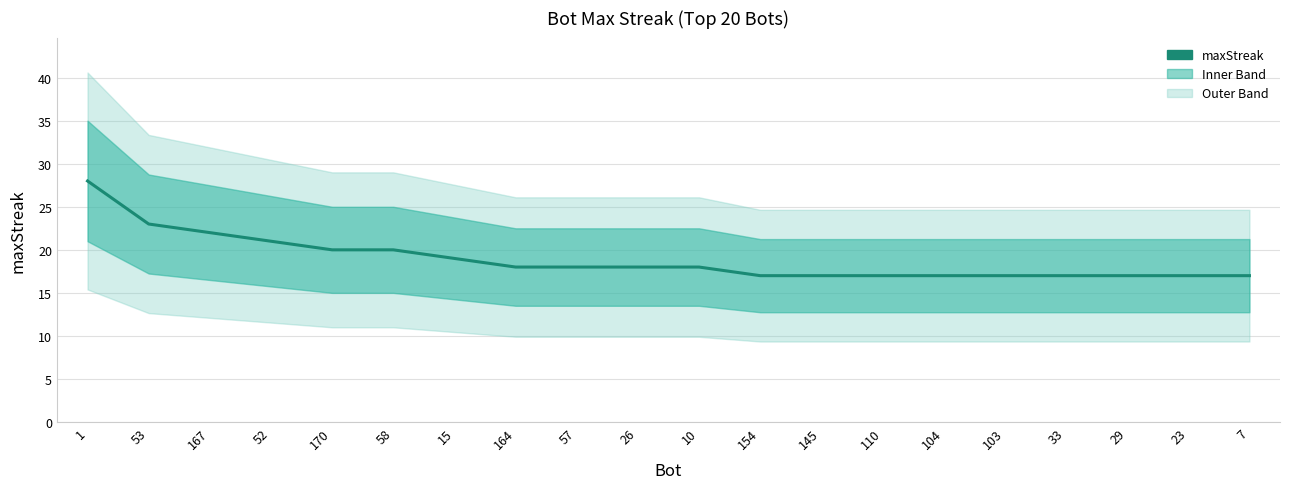

At which category does the chart reach its minimum across all series?

154